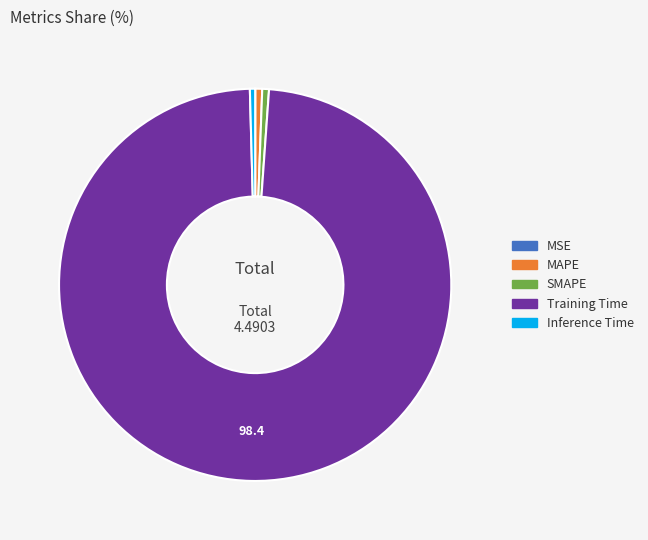

Combined, do Training Time and MAPE account for over 50%?

Yes